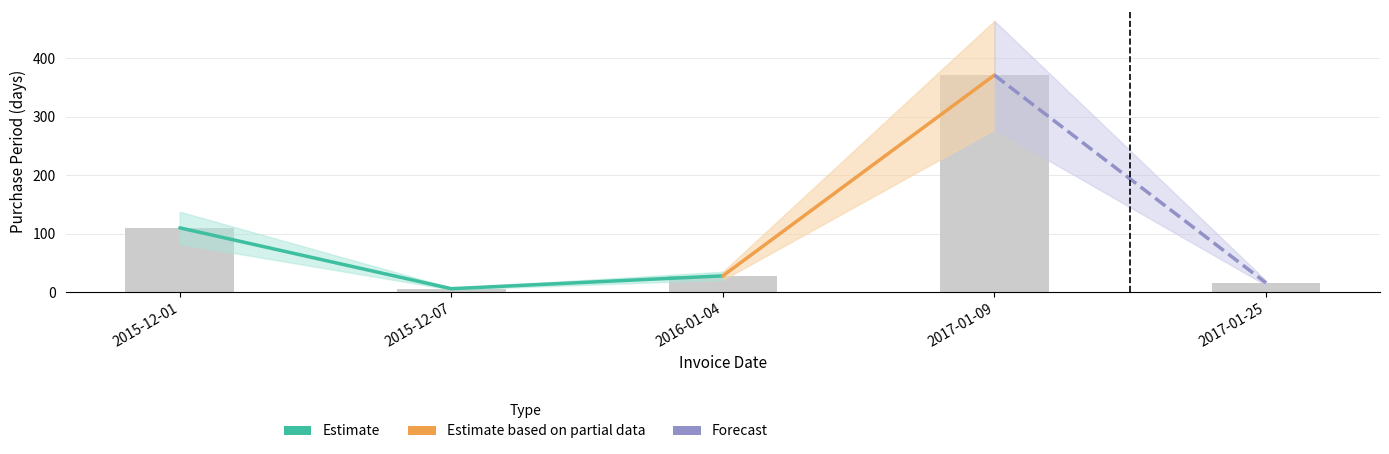

Count the number of values greater than 28.

2